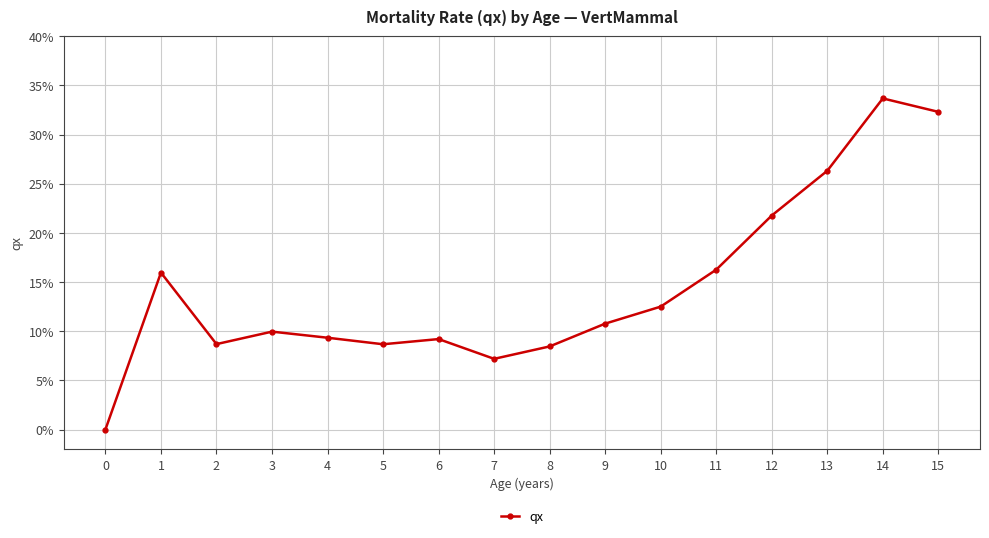

What is the sum of the values at 8 and 7?

0.2